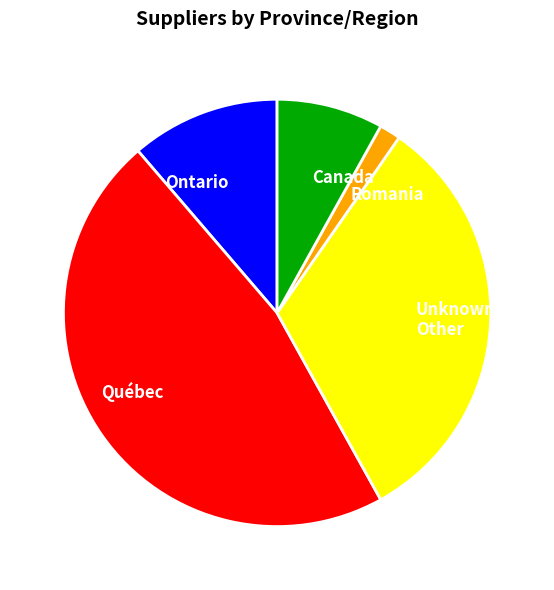

The Canada slice represents 1% of the pie. True or false?

False